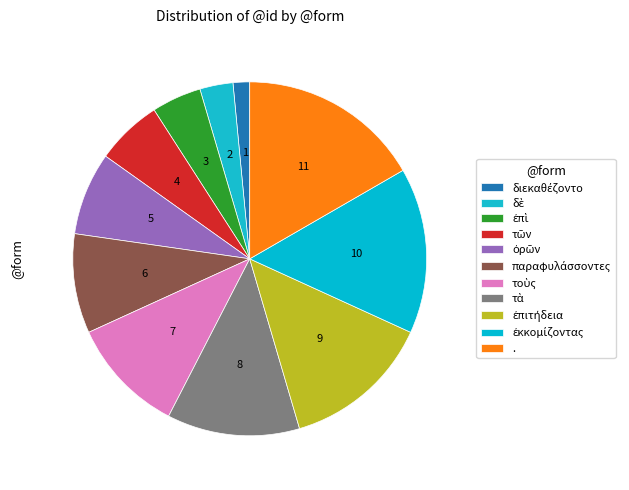

The τοὺς slice represents 11% of the pie. True or false?

True